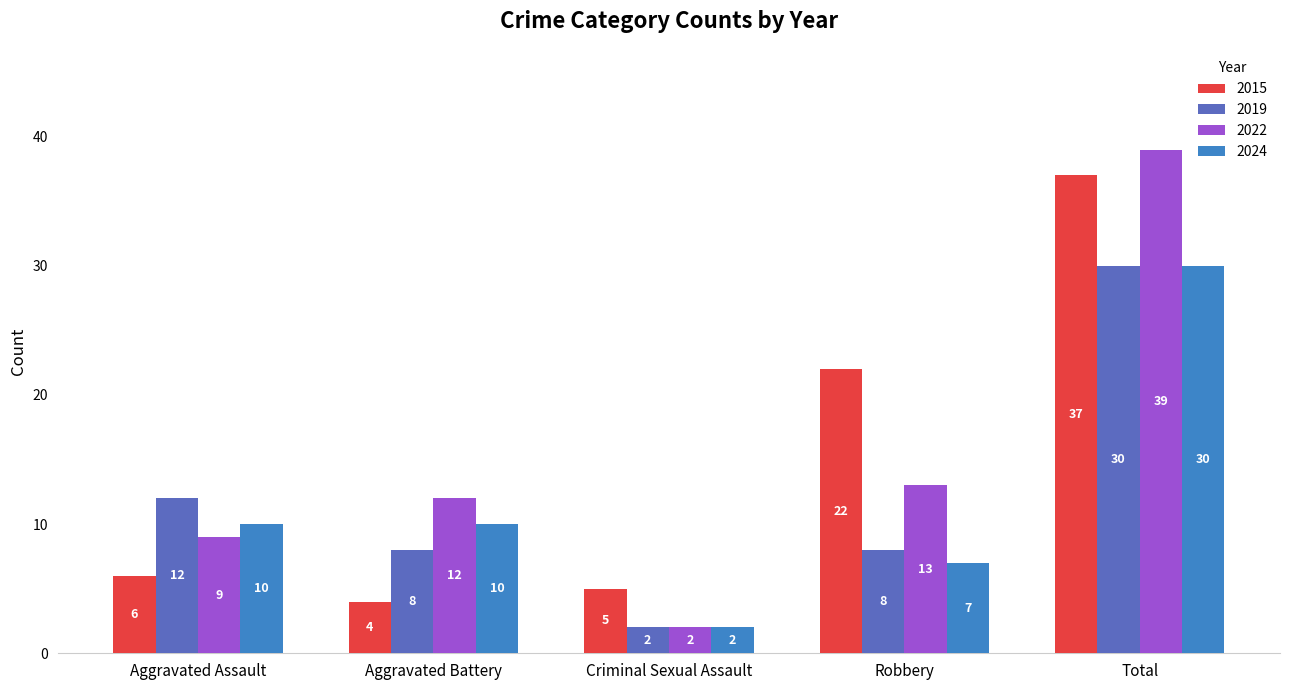

Reading right to left, list all the values displayed in this chart.

2015: Total=37	Robbery=22	Criminal Sexual Assault=5	Aggravated Battery=4	Aggravated Assault=6
2019: Total=30	Robbery=8	Criminal Sexual Assault=2	Aggravated Battery=8	Aggravated Assault=12
2022: Total=39	Robbery=13	Criminal Sexual Assault=2	Aggravated Battery=12	Aggravated Assault=9
2024: Total=30	Robbery=7	Criminal Sexual Assault=2	Aggravated Battery=10	Aggravated Assault=10